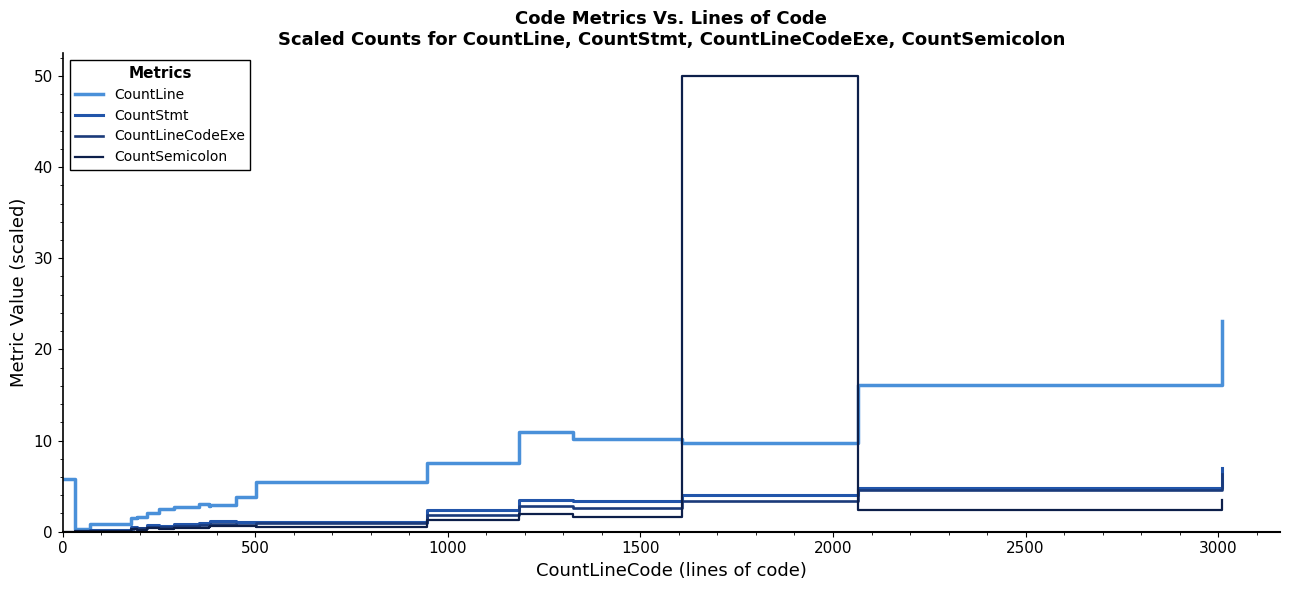

Which series has the largest range (max minus min)?

CountSemicolon